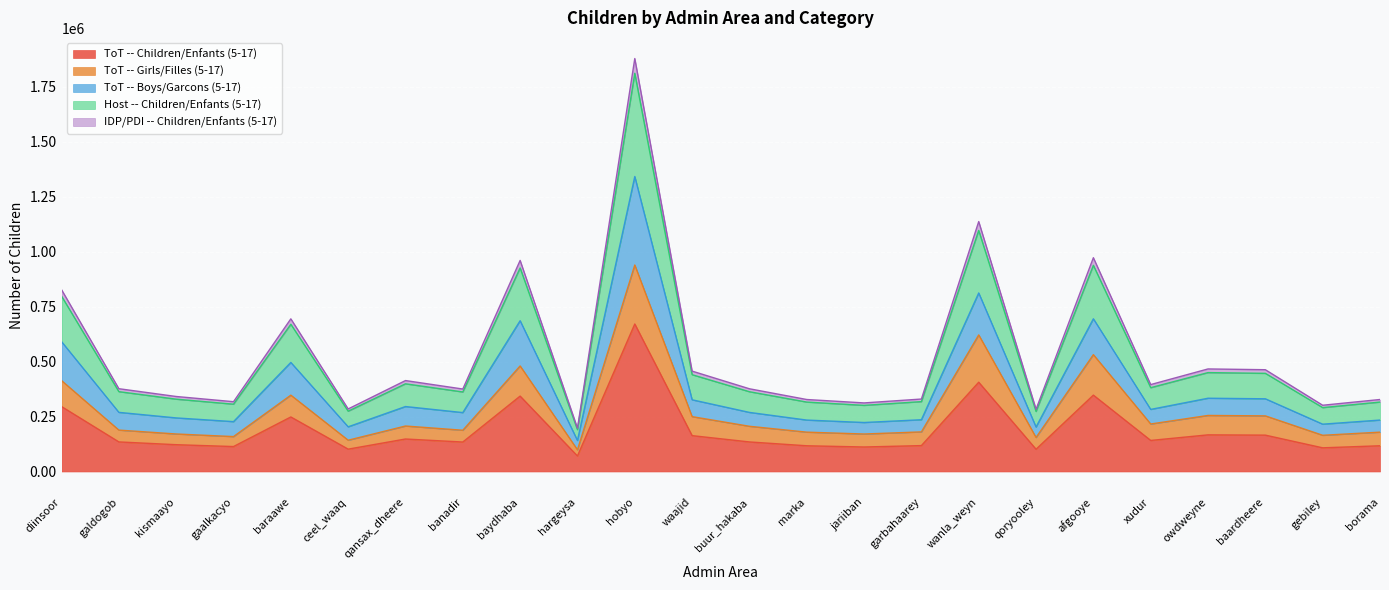

Which category has the highest value in the ToT -- Children/Enfants (5-17) series?

hobyo